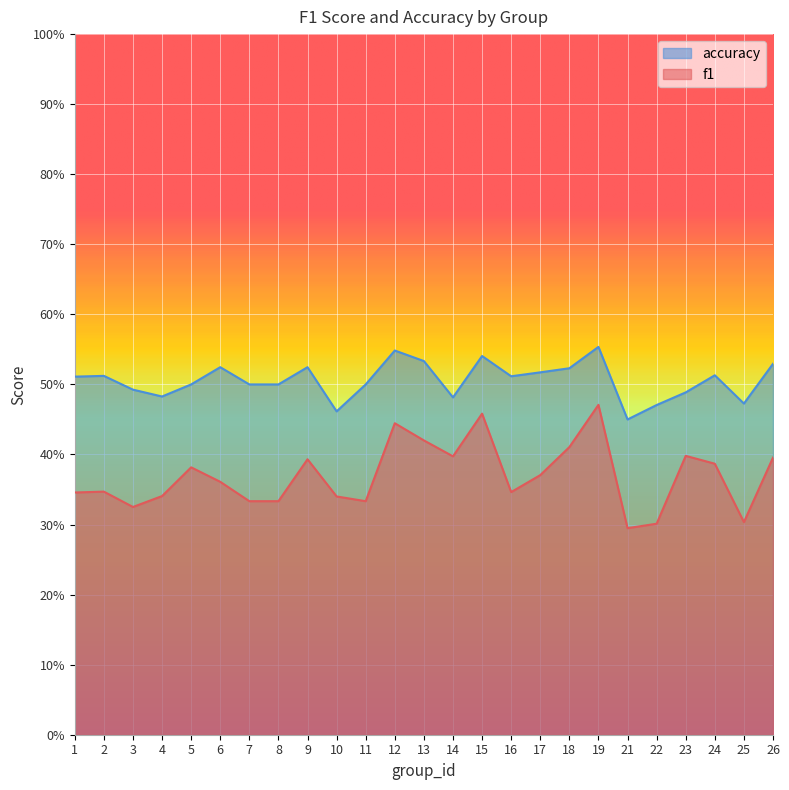

Which series has the largest total across all categories?

accuracy